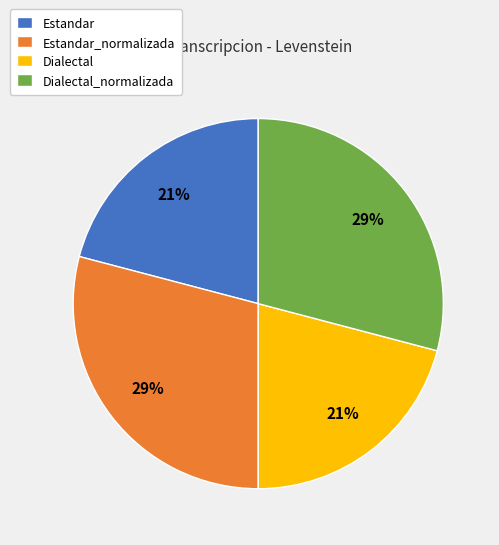

To the nearest percent, what portion does Dialectal represent?

21%